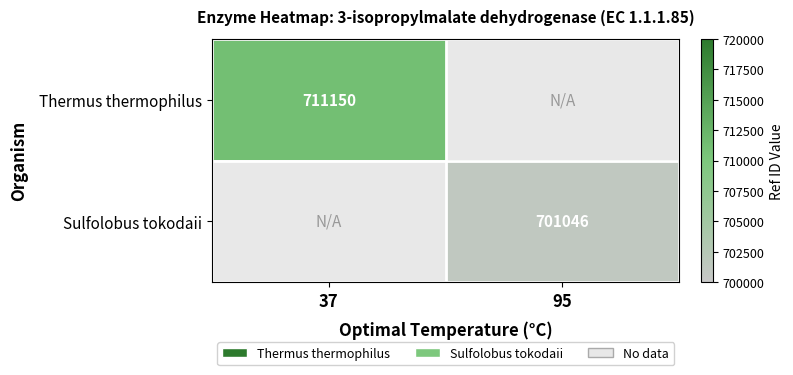

The value of Sulfolobus tokodaii at 95 is 701046. True or false?

True